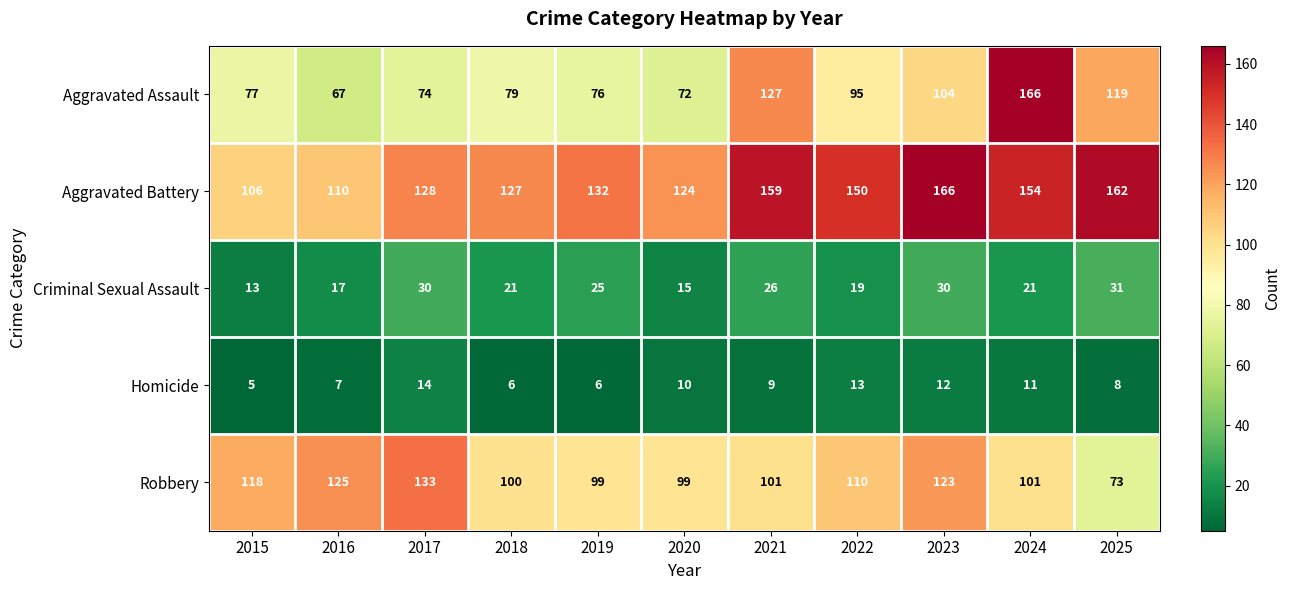

What is the difference between the maximum and minimum values in the Aggravated Assault series?

99